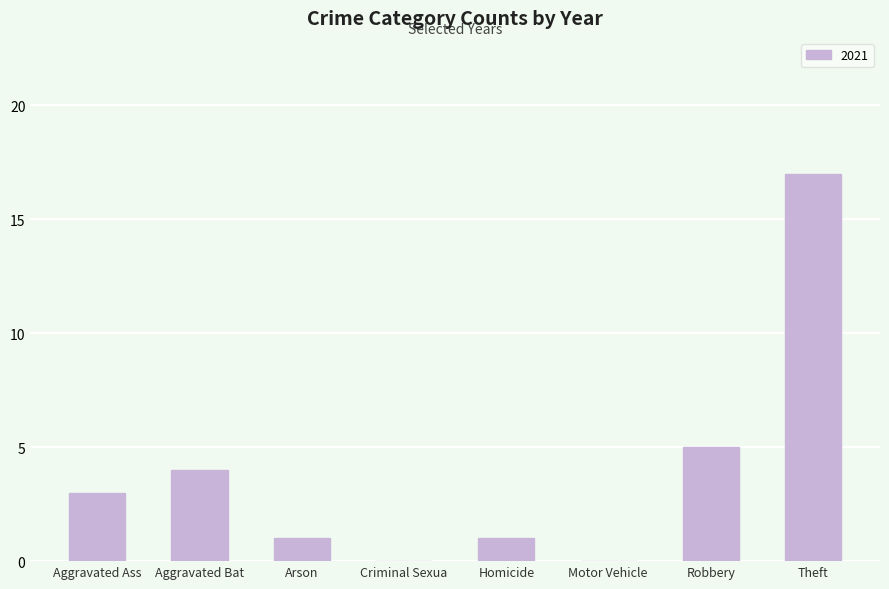

At which label is the value closest to 8?

Robbery